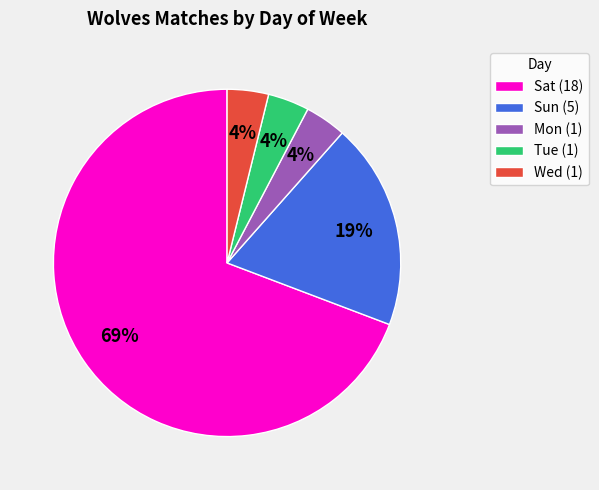

To the nearest percent, what is the combined percentage of Sat (18) and Tue (1)?

73%